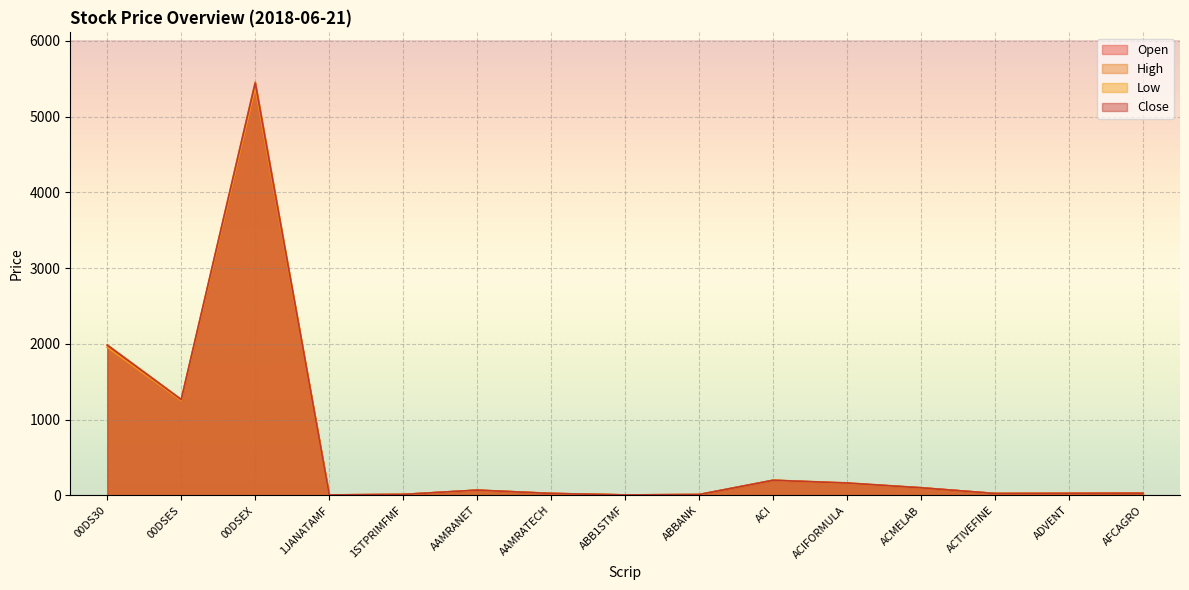

What are all the series names shown in the legend?

Open, High, Low, Close